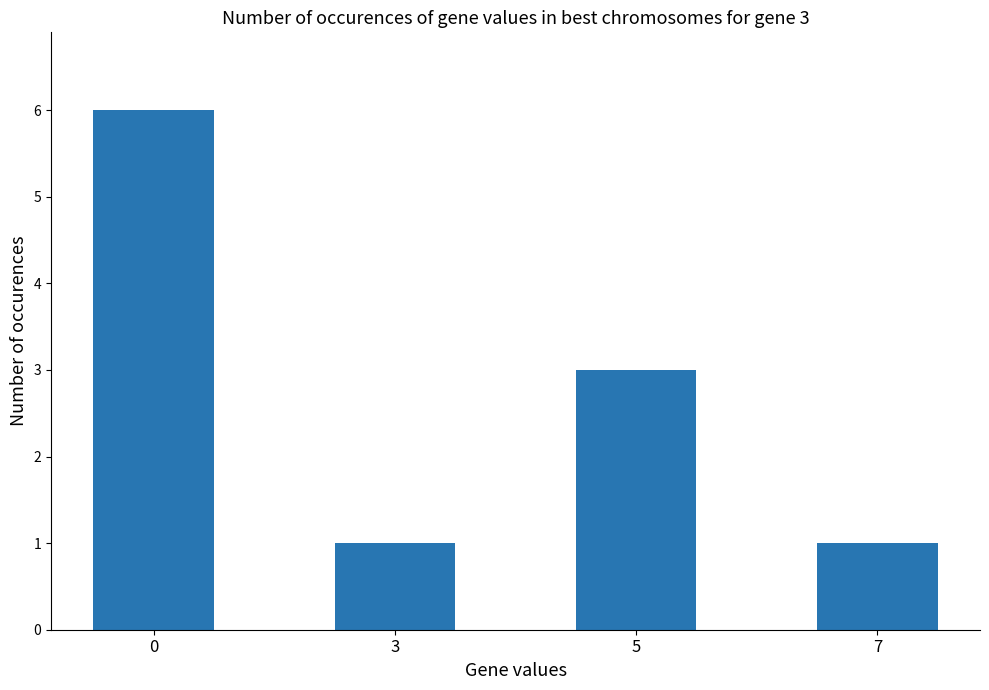

What is the value of the 1st bar from the left?

6